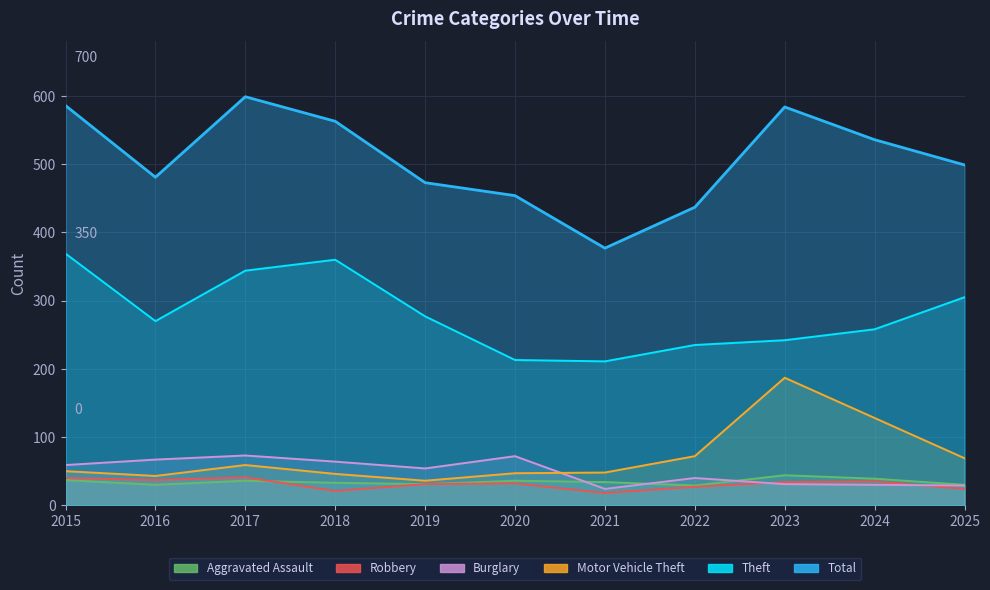

What is the value of the Motor Vehicle Theft point at the 5th from the left?

36